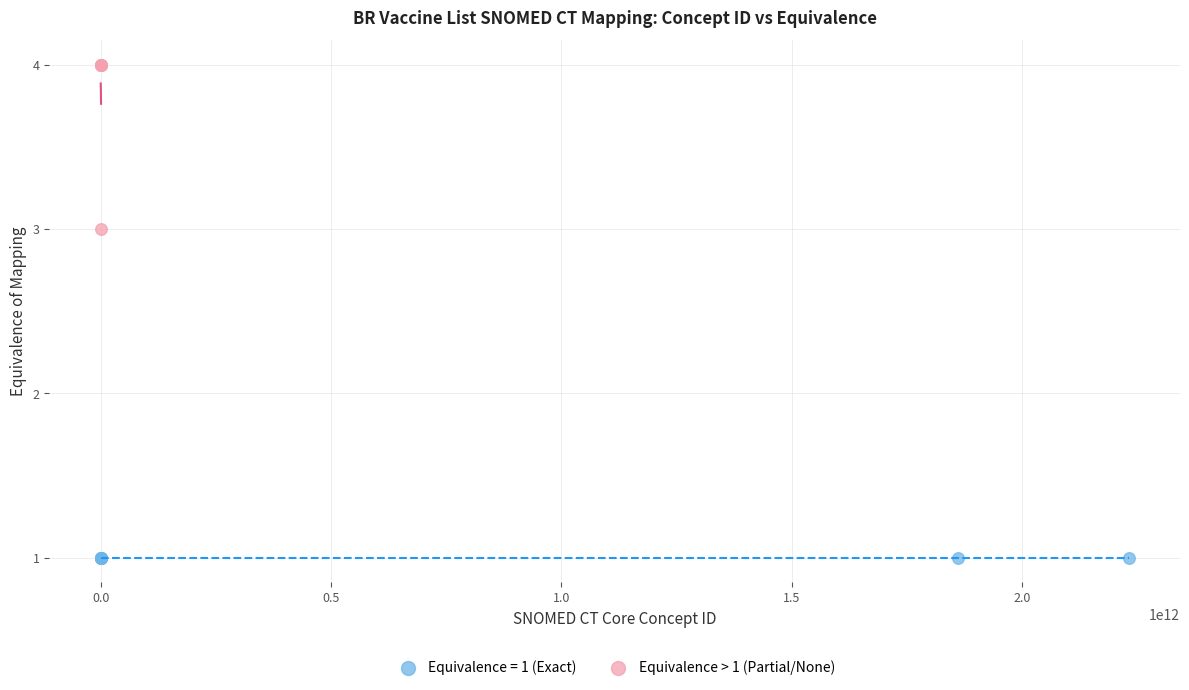

Which series contains the highest Y value?

Equivalence > 1 (Partial/None)